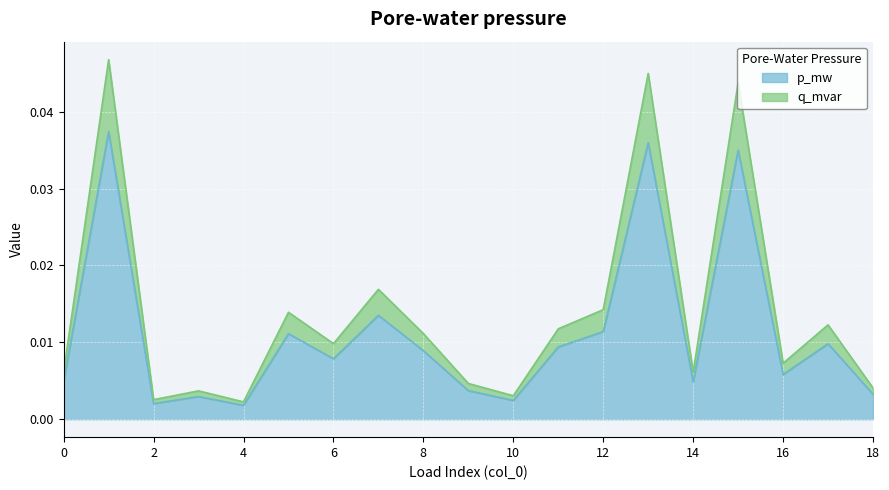

True or false: q_mvar has more than 2 interior local peaks.

True